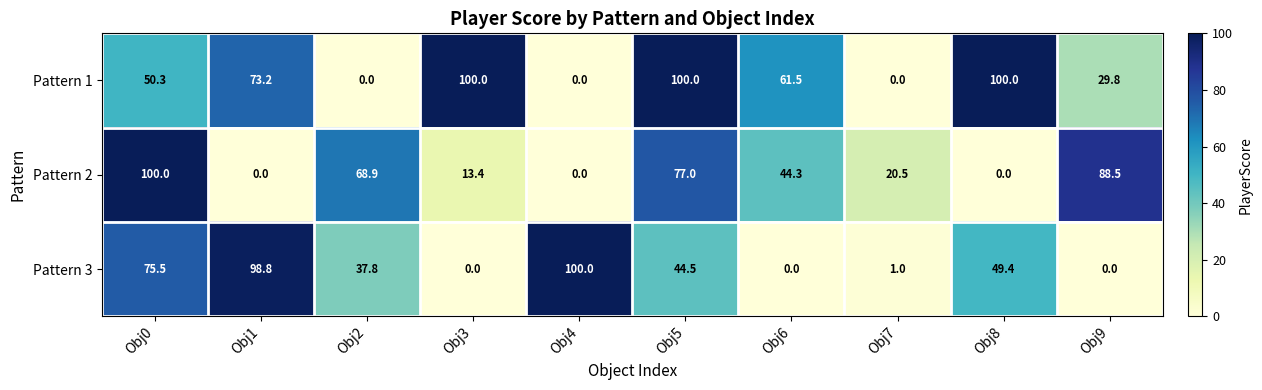

What is the difference between the maximum and minimum values in the Pattern 2 series?

100.0